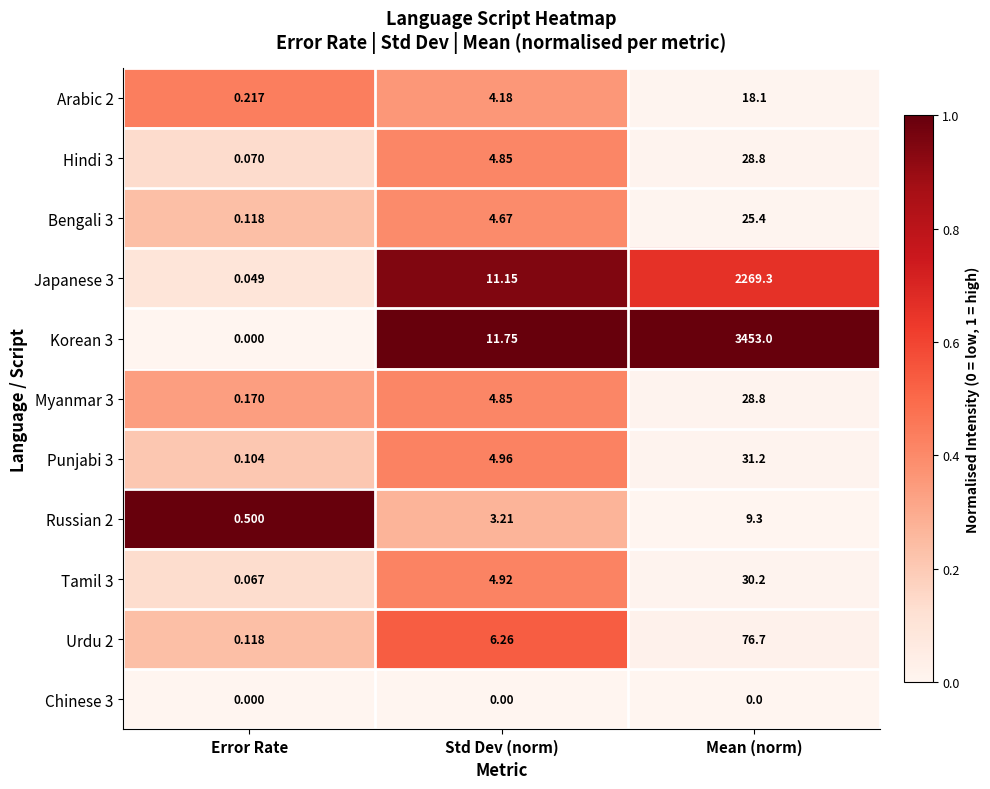

At which label does Korean 3 first exceed 11?

Std Dev (norm)